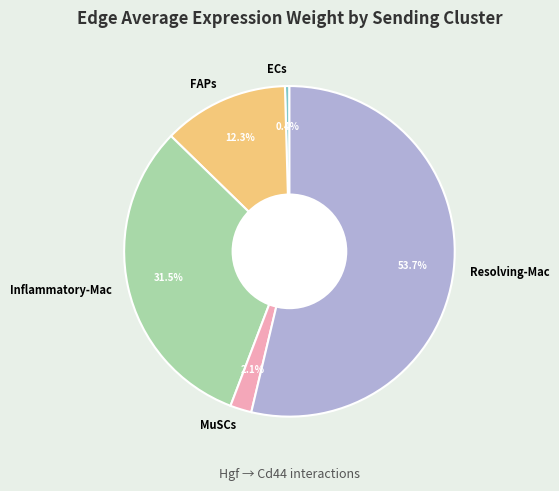

What is the smallest slice in the pie chart?

ECs